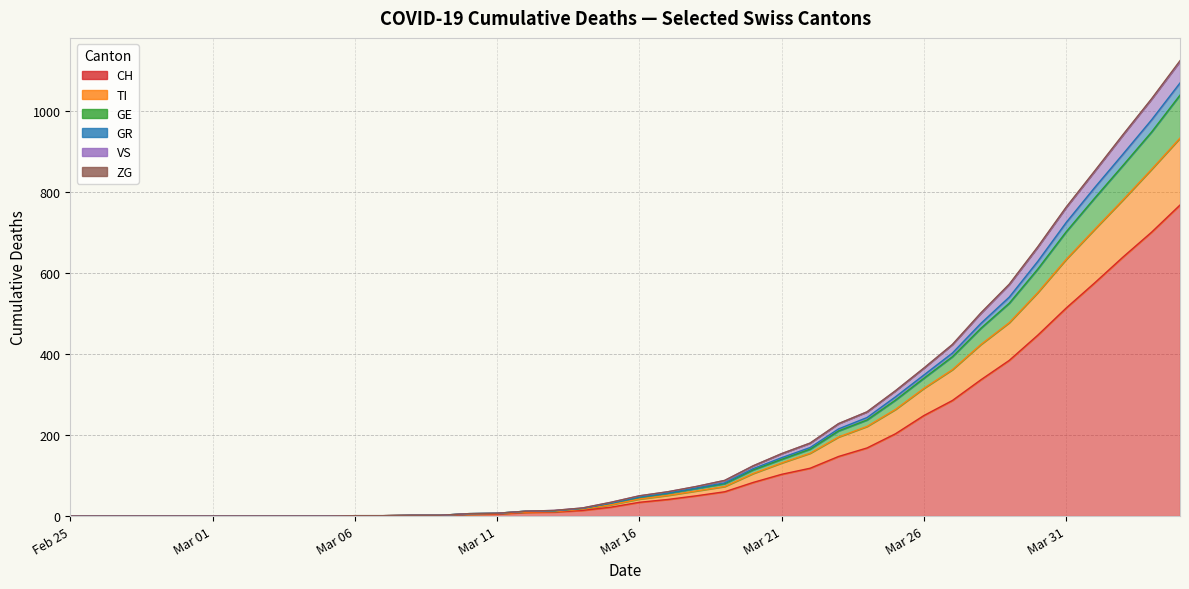

Count the number of categories in the chart.

40